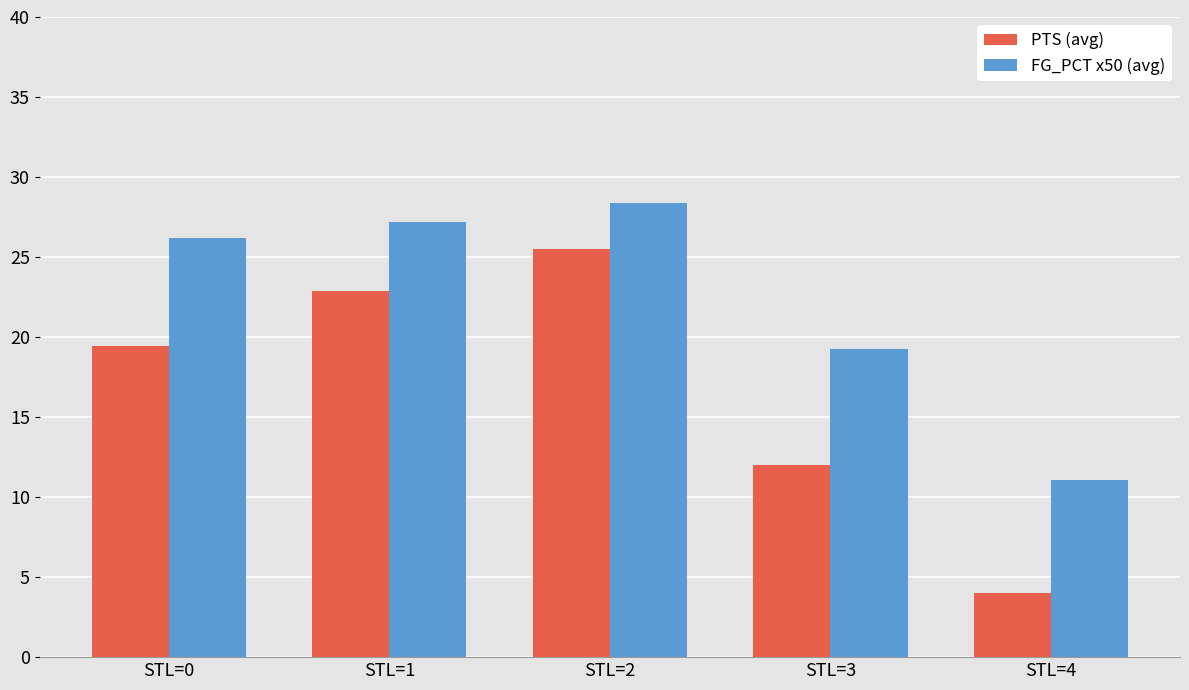

Which category has the lowest value across all series?

STL=4